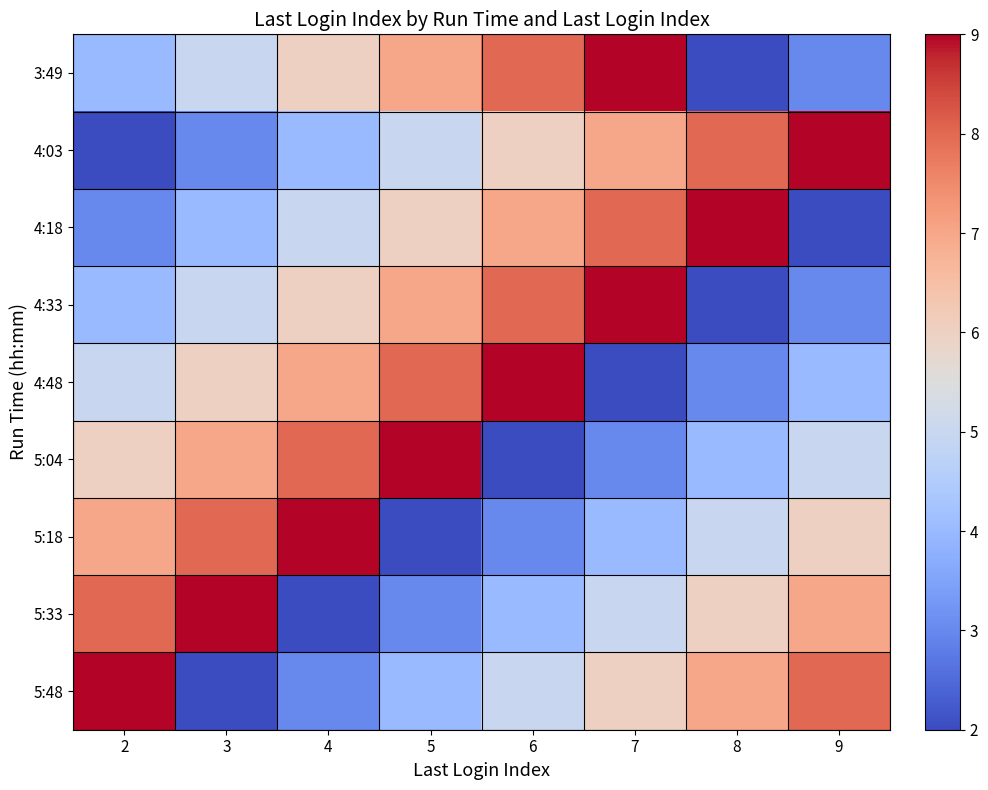

Rank the series at 5 from highest to lowest value.

5:04, 4:48, 3:49, 4:33, 4:18, 4:03, 5:48, 5:33, 5:18